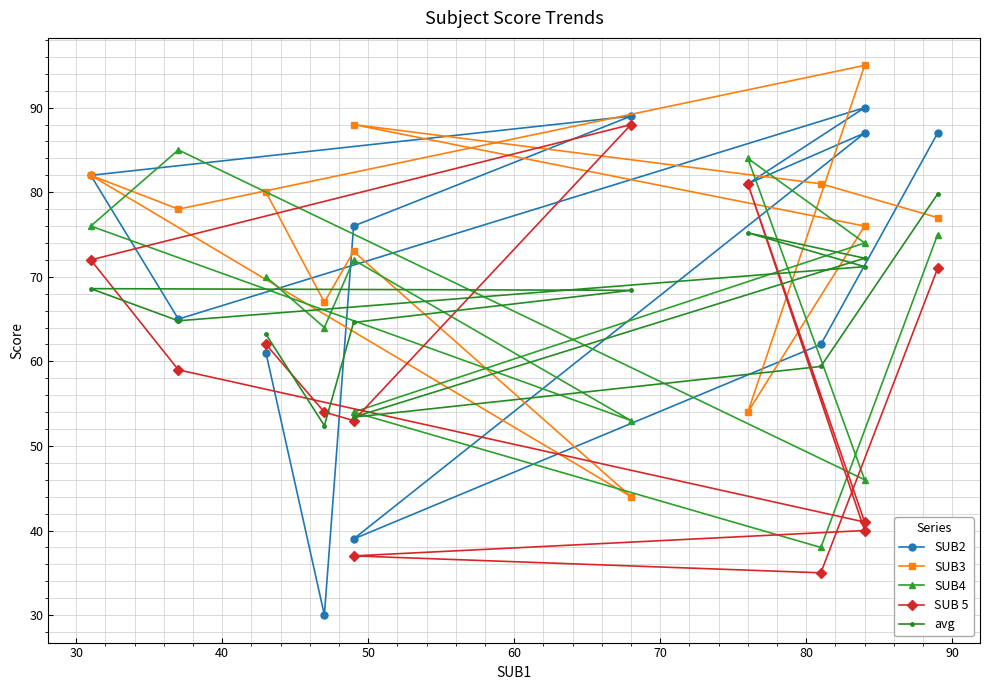

Which has a higher value, 80 or 50?

50